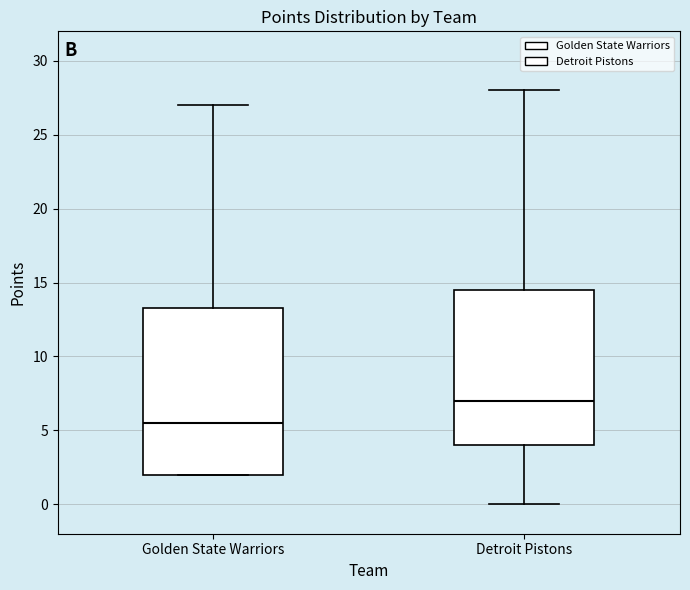

Which box is the tallest, from its lower edge to its upper edge?

Golden State Warriors